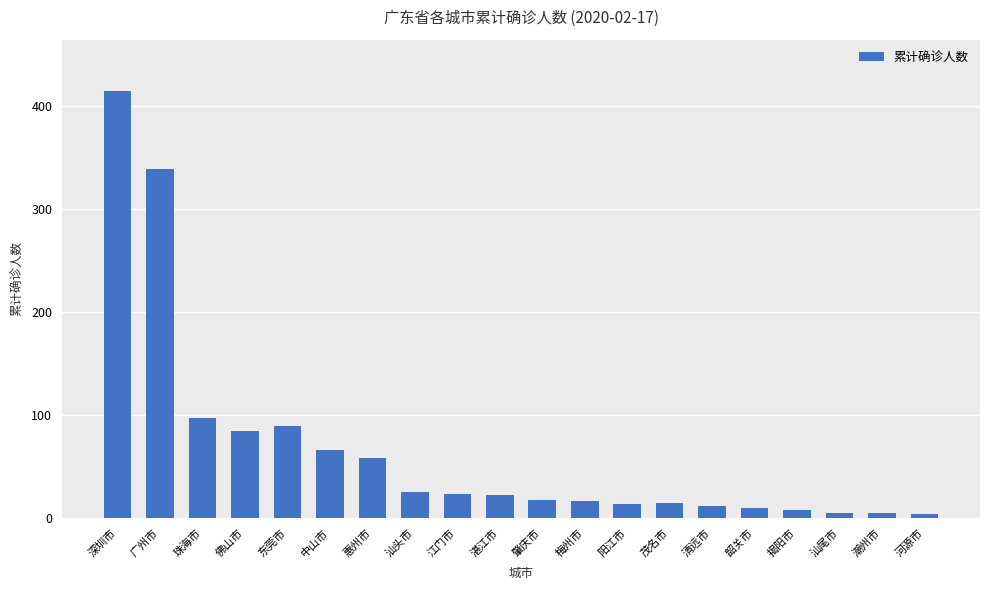

What is the sum of the values at 韶关市 and 湛江市?

32